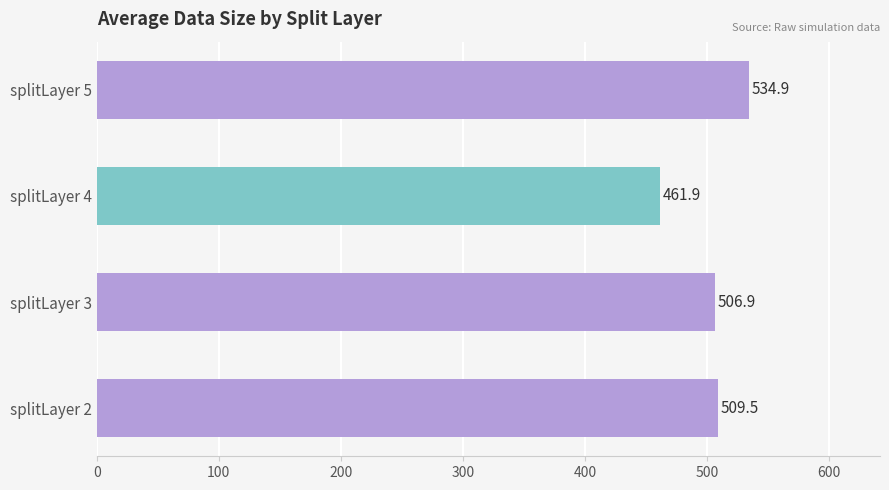

What is the difference between the maximum and minimum values?

73.0